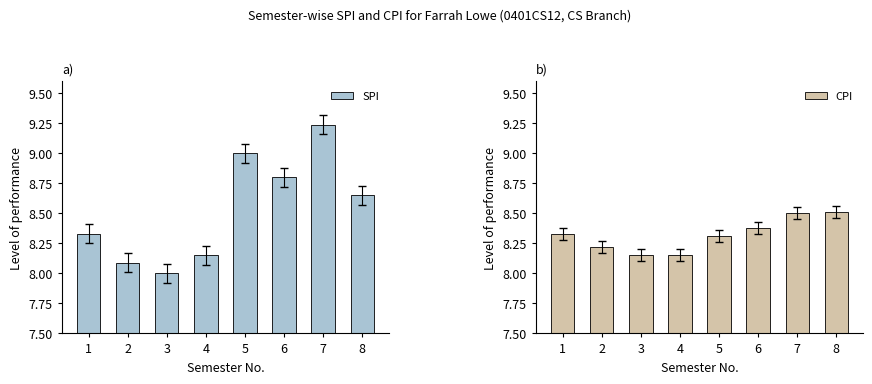

How many bars are there in total?

16